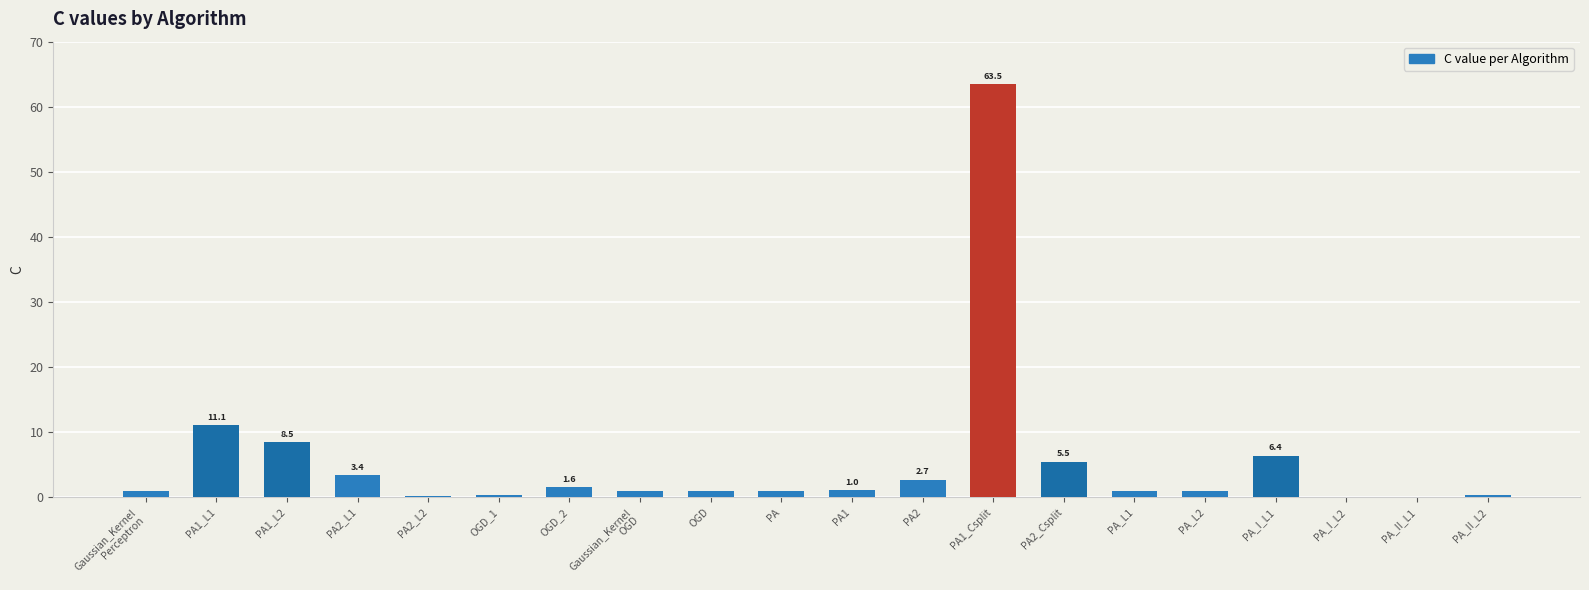

What value does the data have at PA1_L2?

8.5